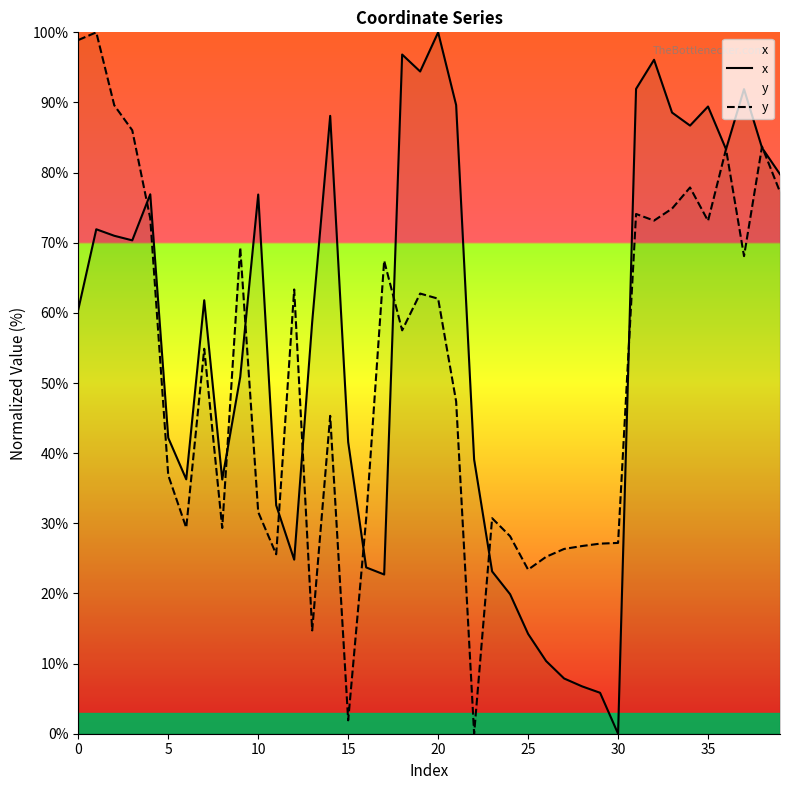

Which series has the largest total across all categories?

x